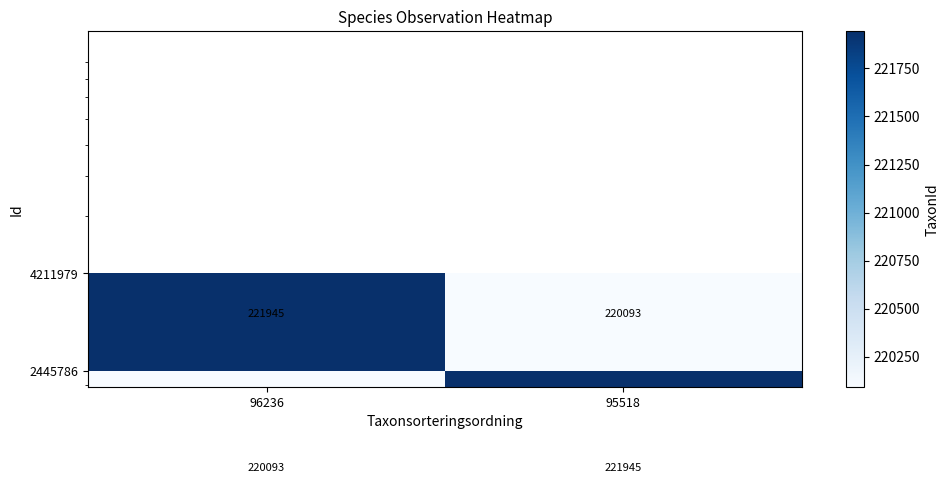

What is the minimum value shown in the chart?

220093